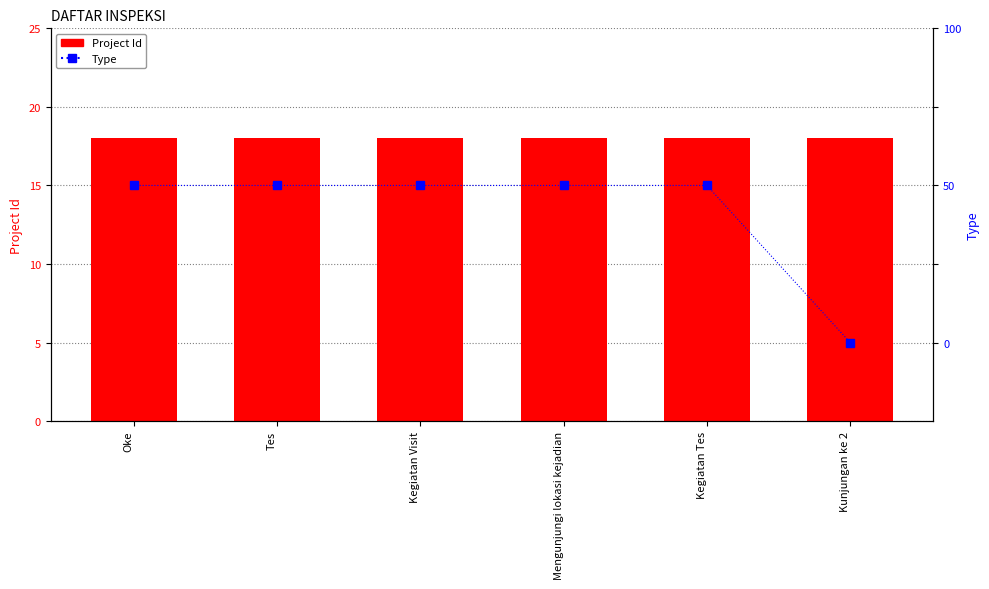

How many groups of bars are there?

6